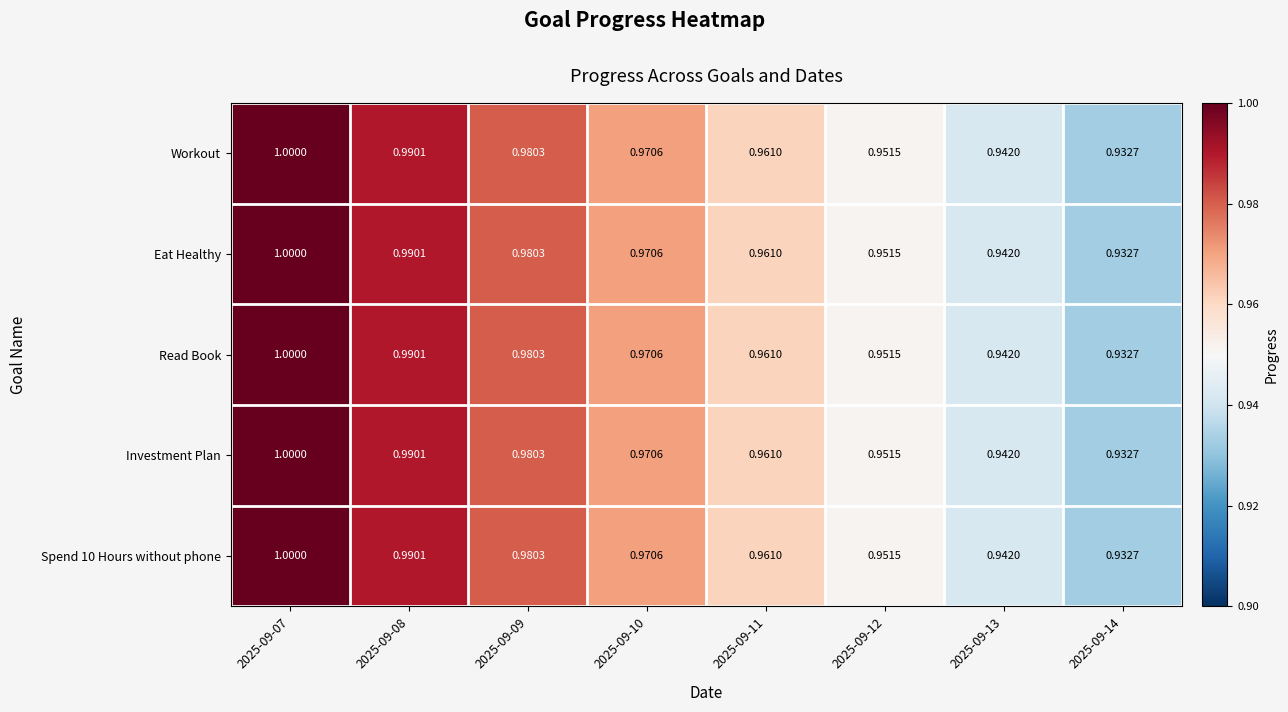

Is the value of Investment Plan at 2025-09-13 greater than the value of Workout at 2025-09-12?

No